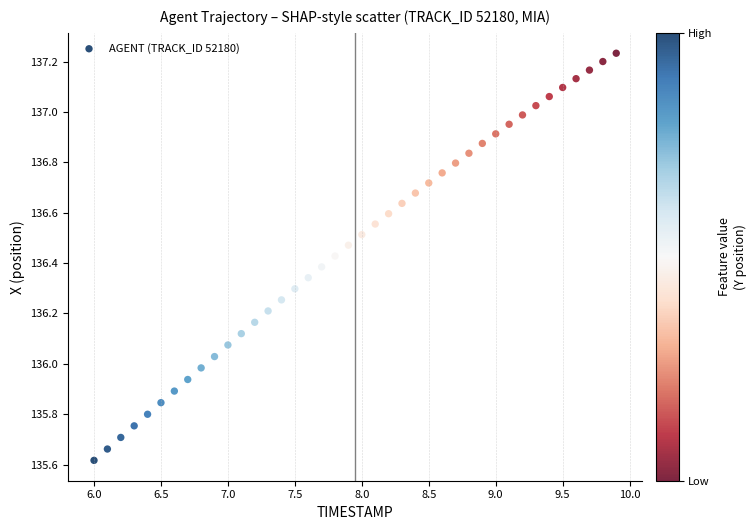

What is the range of X values (max minus min)?

3.9